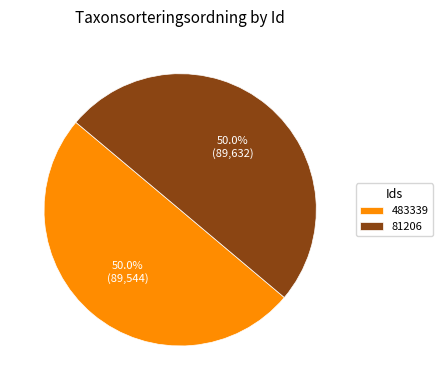

What portion of the pie excludes 483339?

50.0%